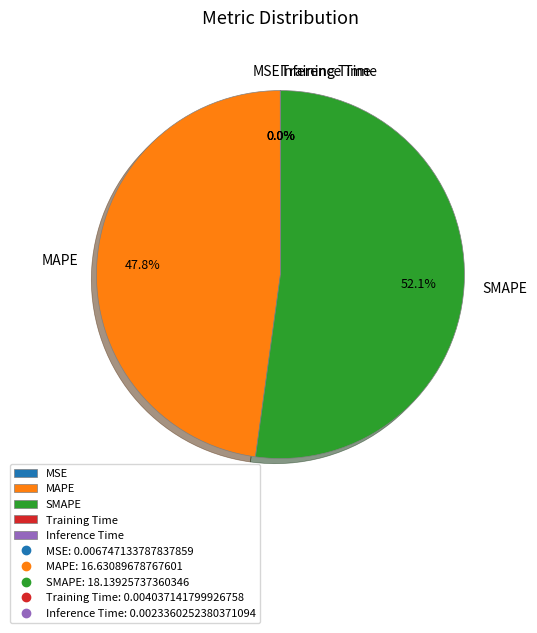

What percentage is the MAPE slice, to the nearest percent?

48%